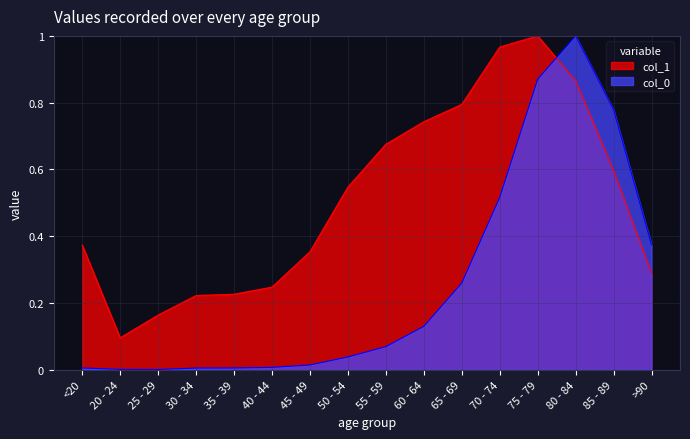

How many interior local valleys does the col_0 series have?

1